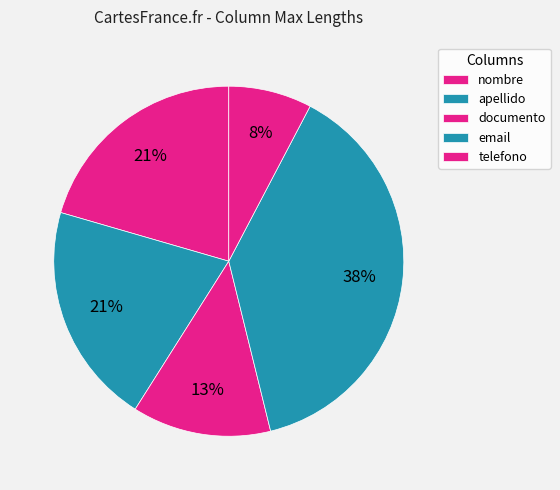

The nombre slice represents 21% of the pie. True or false?

True